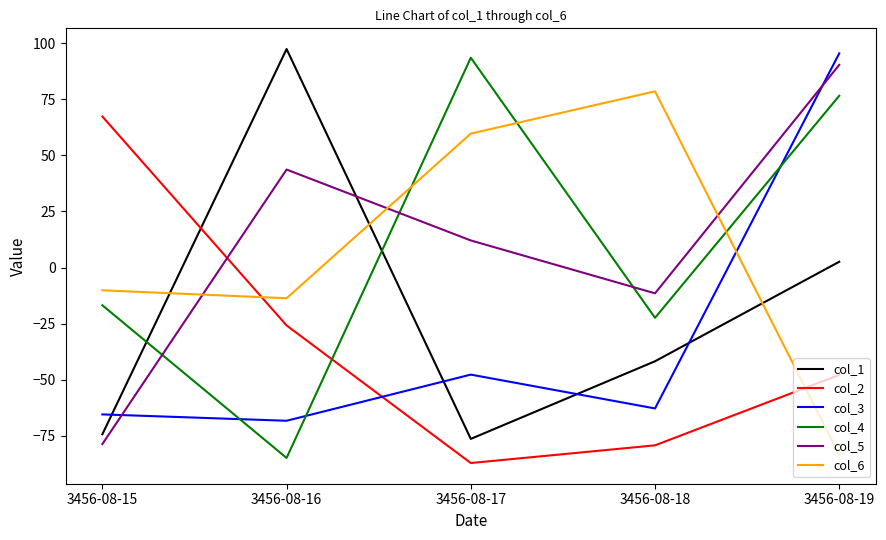

Rank the series at 3456-08-15 from lowest to highest value.

col_5, col_1, col_3, col_4, col_6, col_2